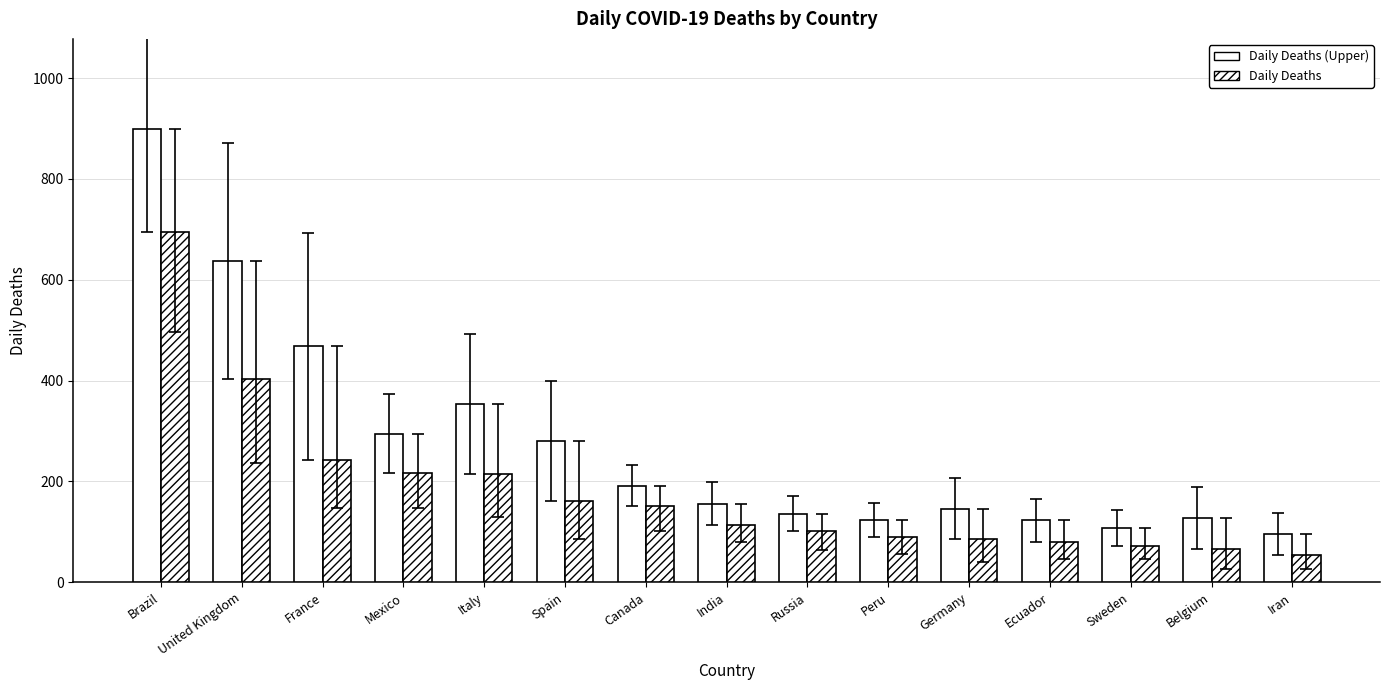

What is the label of the 7th bar from the right?

Russia